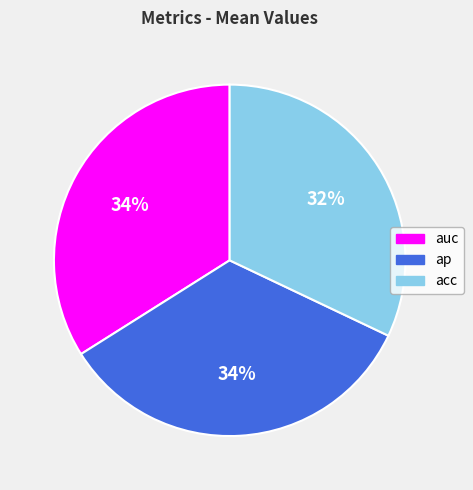

Is there a majority slice in this chart?

No